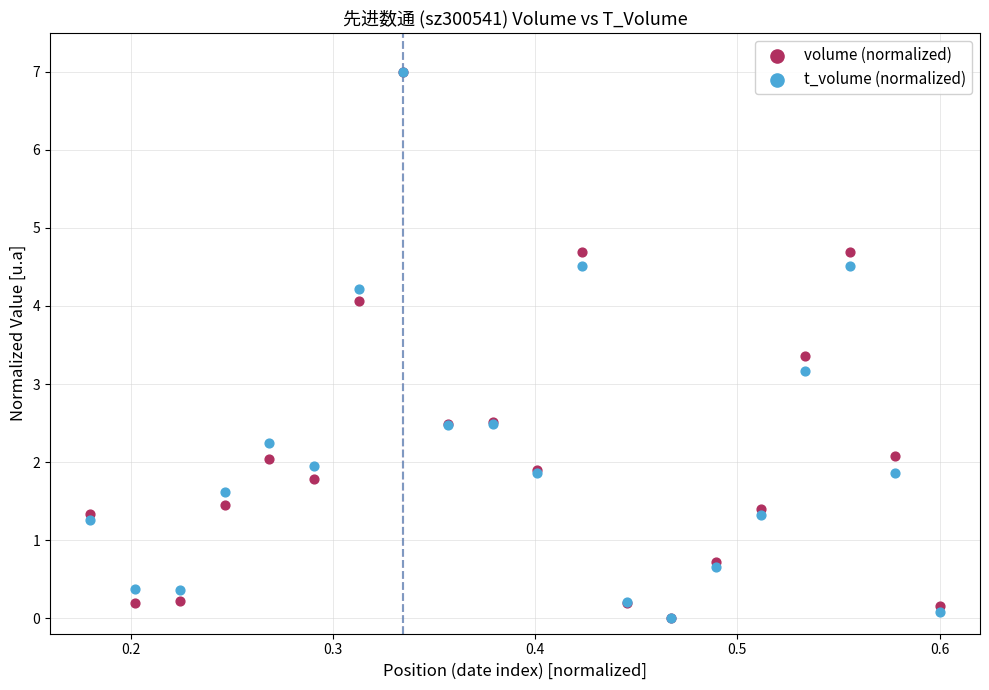

What are all the series names shown in the legend?

volume (normalized), t_volume (normalized)